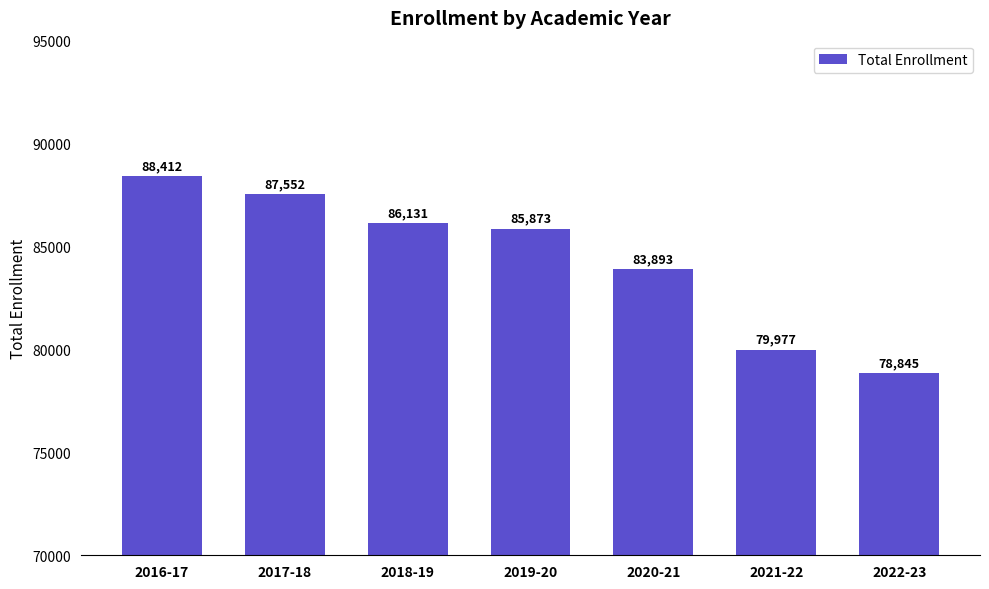

True or false: the data shows 88412 at 2016-17.

True